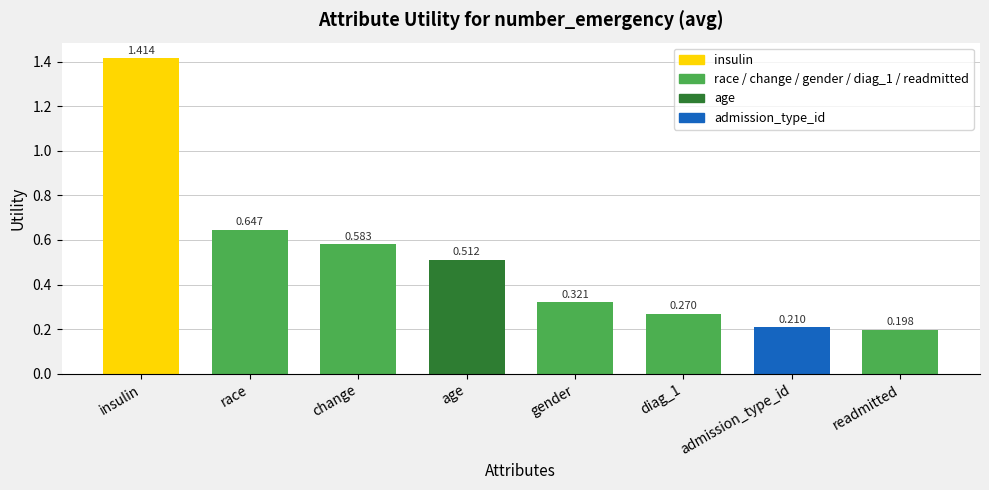

How many bars are there in total?

8